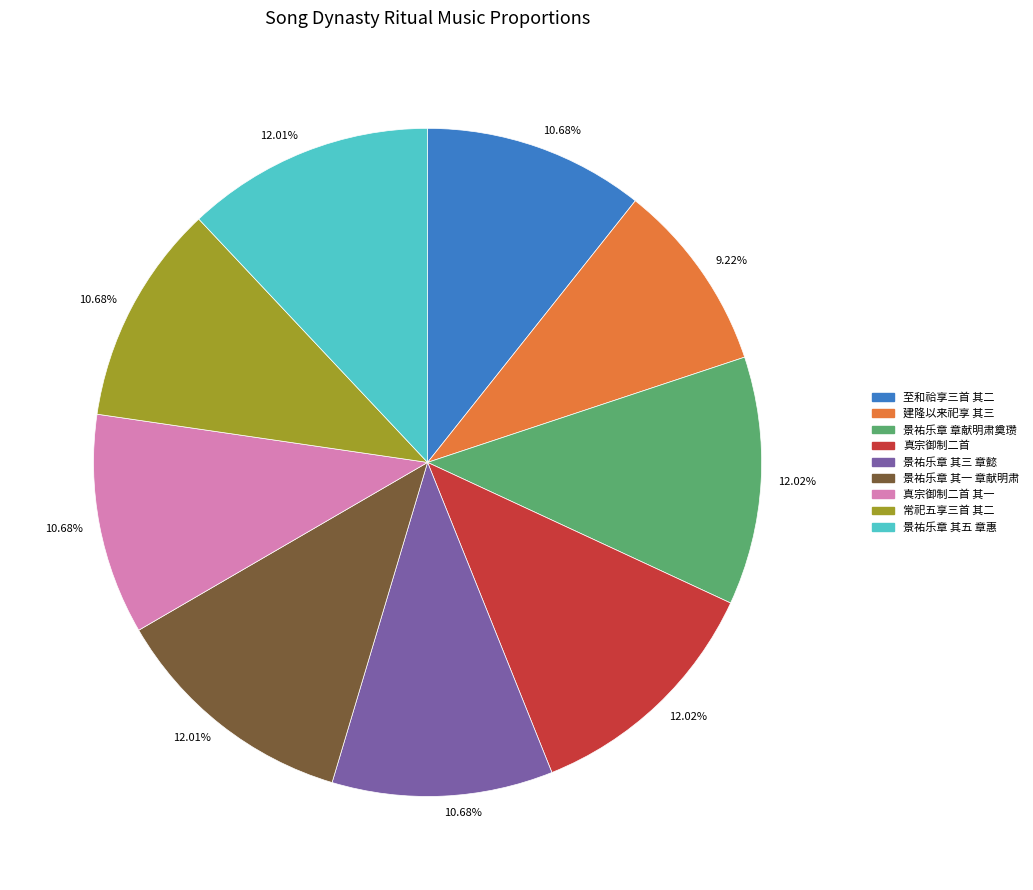

Is there a majority slice in this chart?

No